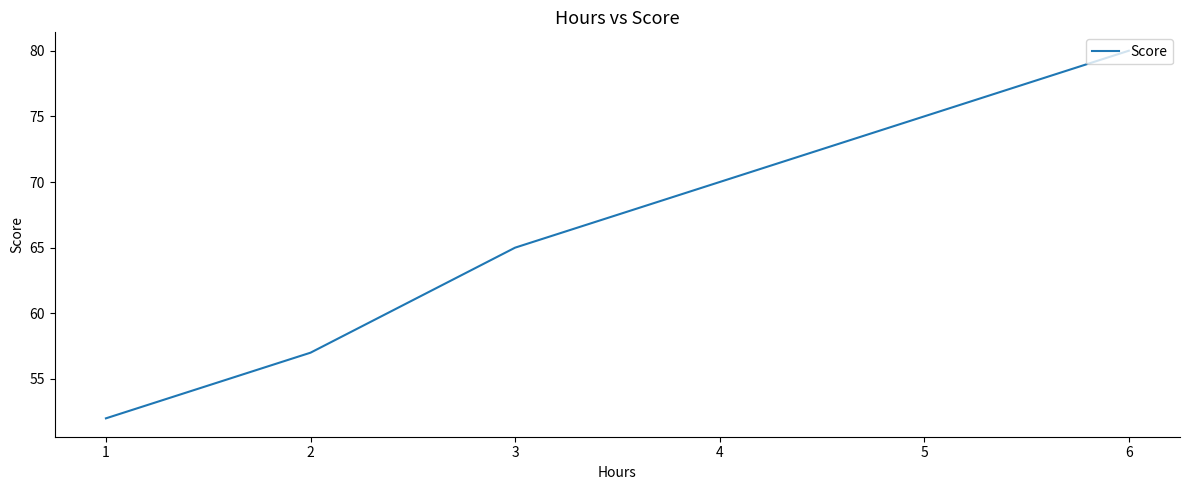

The chart shows a value of 35 at 1. True or false?

False